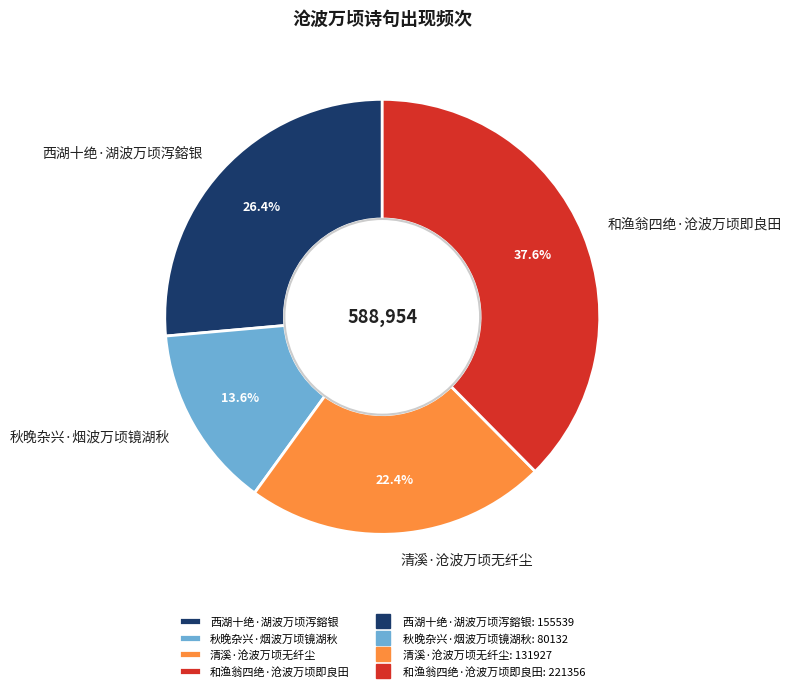

Which slice is the largest?

和渔翁四绝·沧波万顷即良田